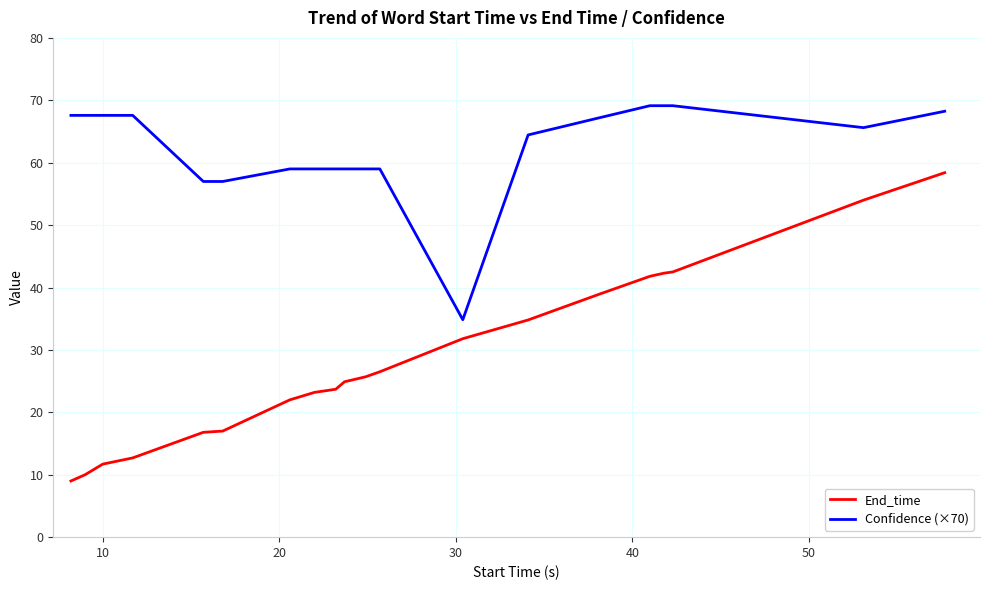

What is the minimum value for Confidence (×70)?

34.8